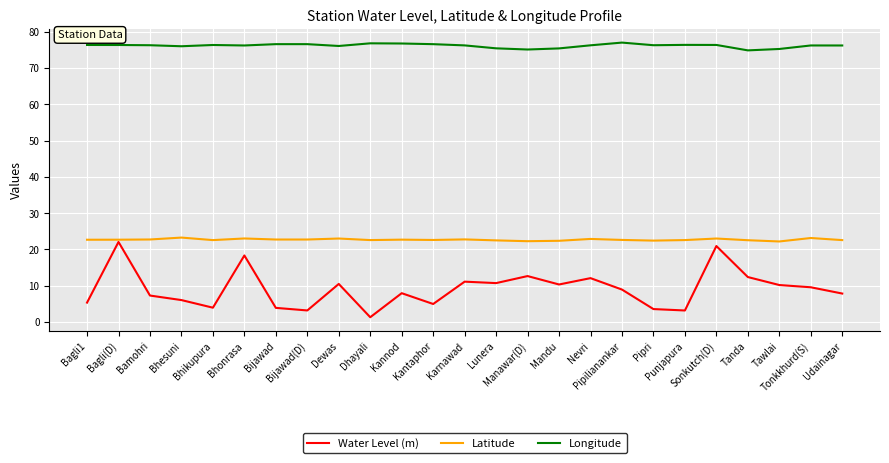

How many lines are shown in the chart?

3